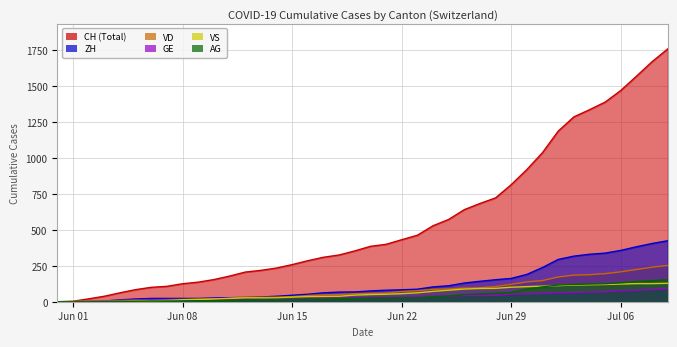

What is the difference between the second highest and minimum values in the VS series?

126